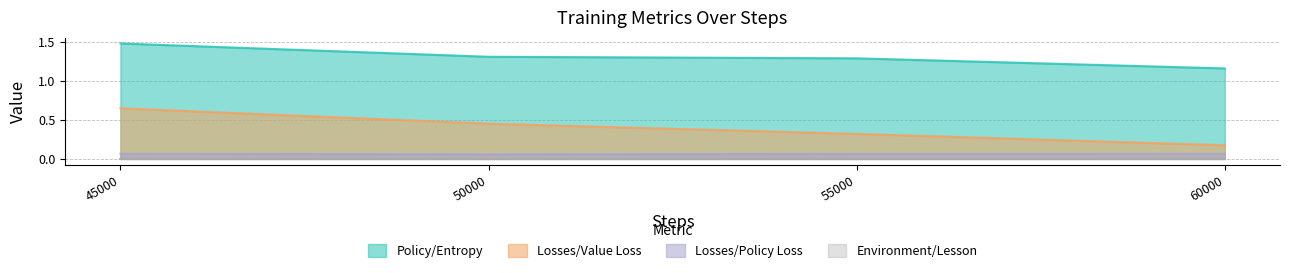

Reading left to right, extract all data points from this chart.

Policy/Entropy: 1.5	1.3	1.3	1.2
Losses/Value Loss: 0.6	0.5	0.3	0.2
Losses/Policy Loss: 0.1	0.1	0.1	0.1